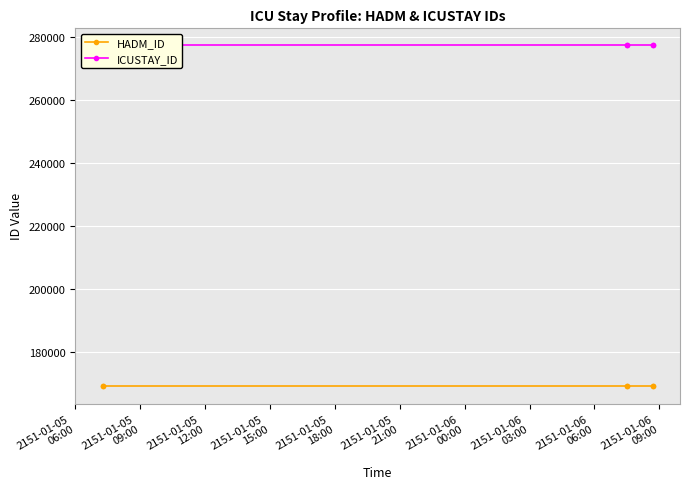

What are all the series names shown in the legend?

HADM_ID, ICUSTAY_ID